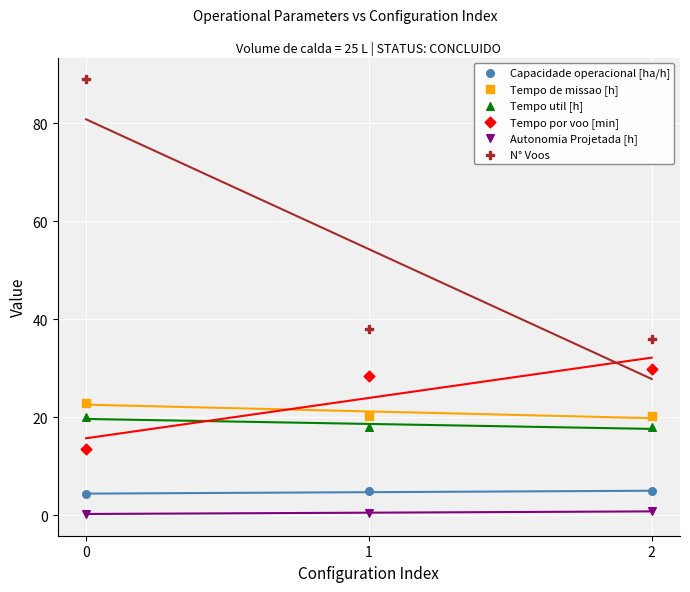

Across all data points, what is the range of Y values (max minus min)?

88.7